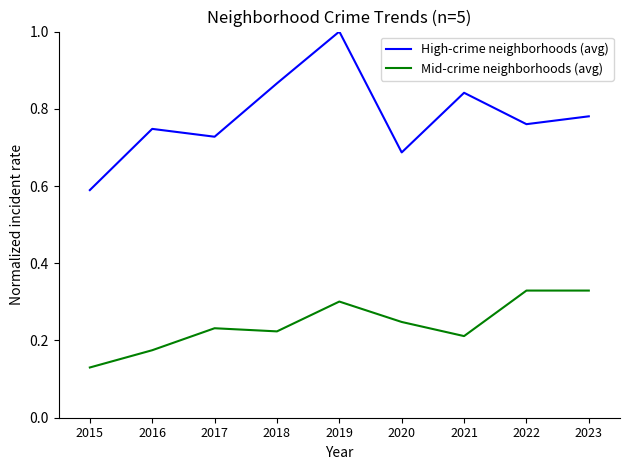

Which category has the lowest value in the Mid-crime neighborhoods (avg) series?

2015